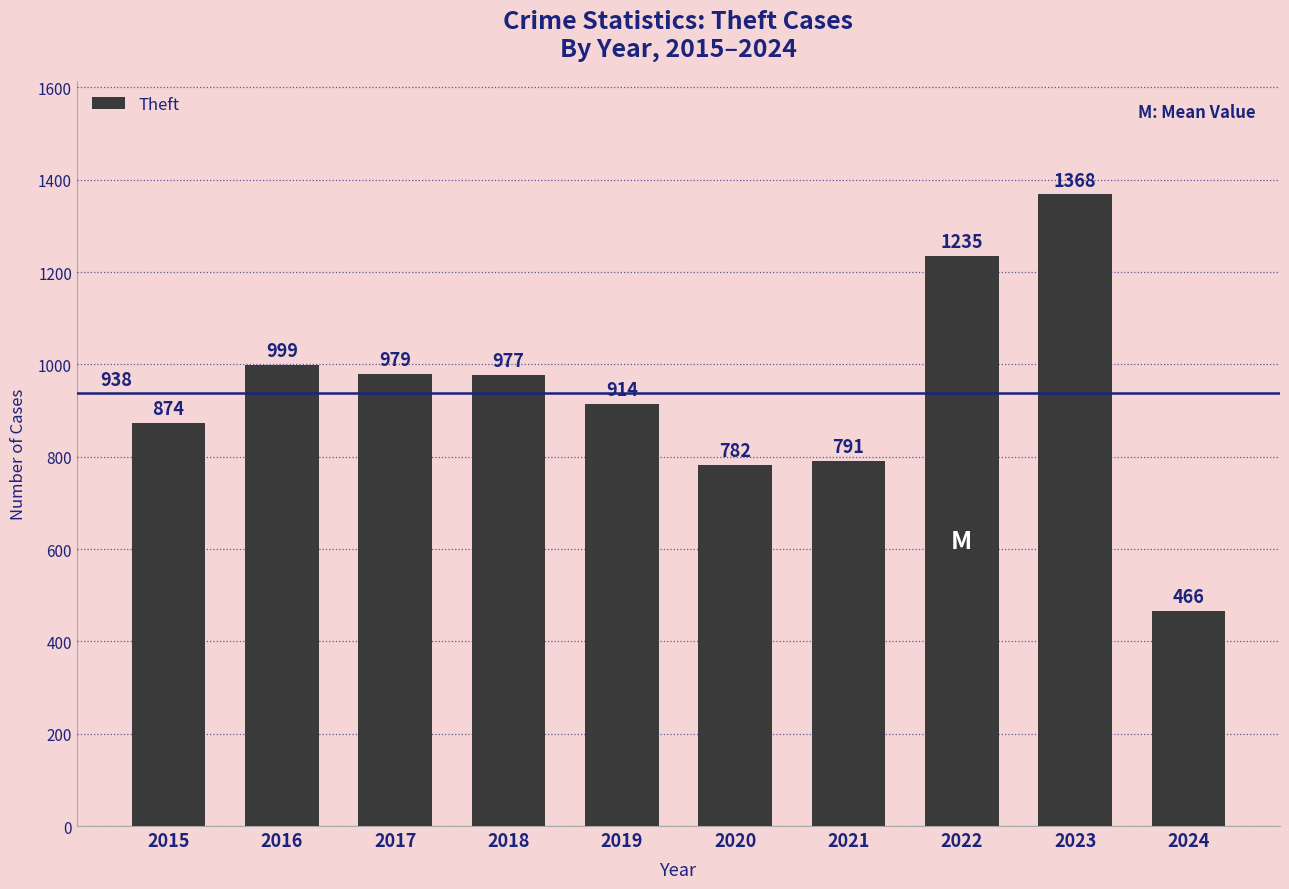

What is the change in value from 2019 to 2023?

+454